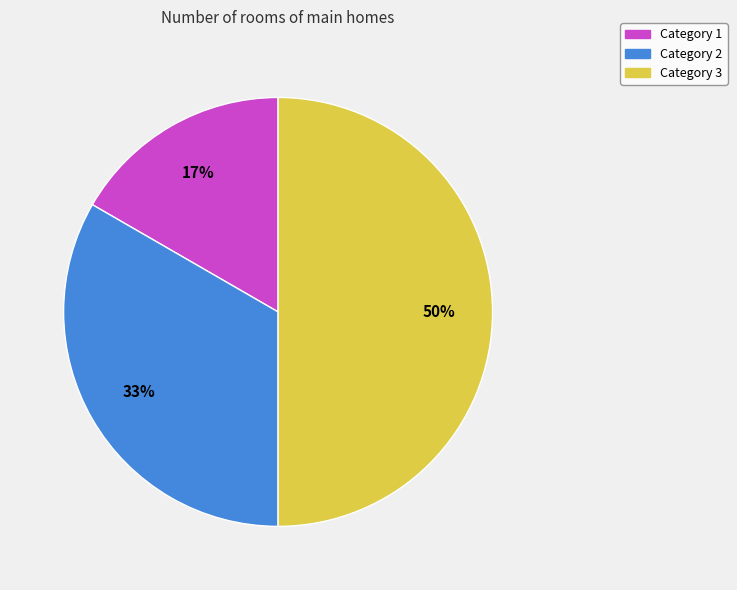

To the nearest percent, what is the difference between the largest and smallest slice percentages?

33%